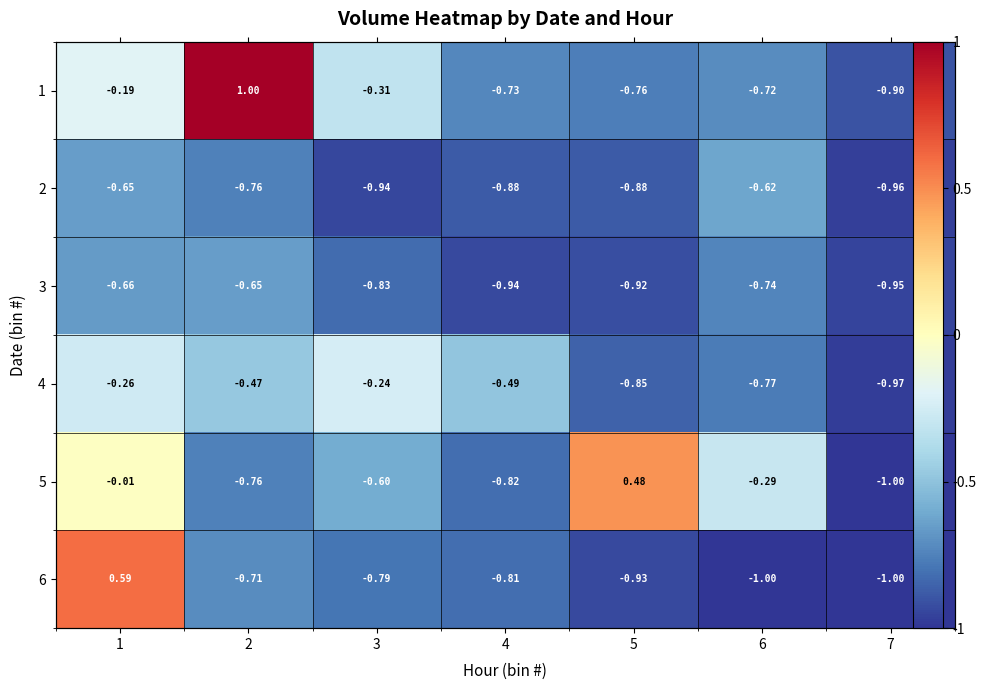

Which category has the lowest value across all series?

7